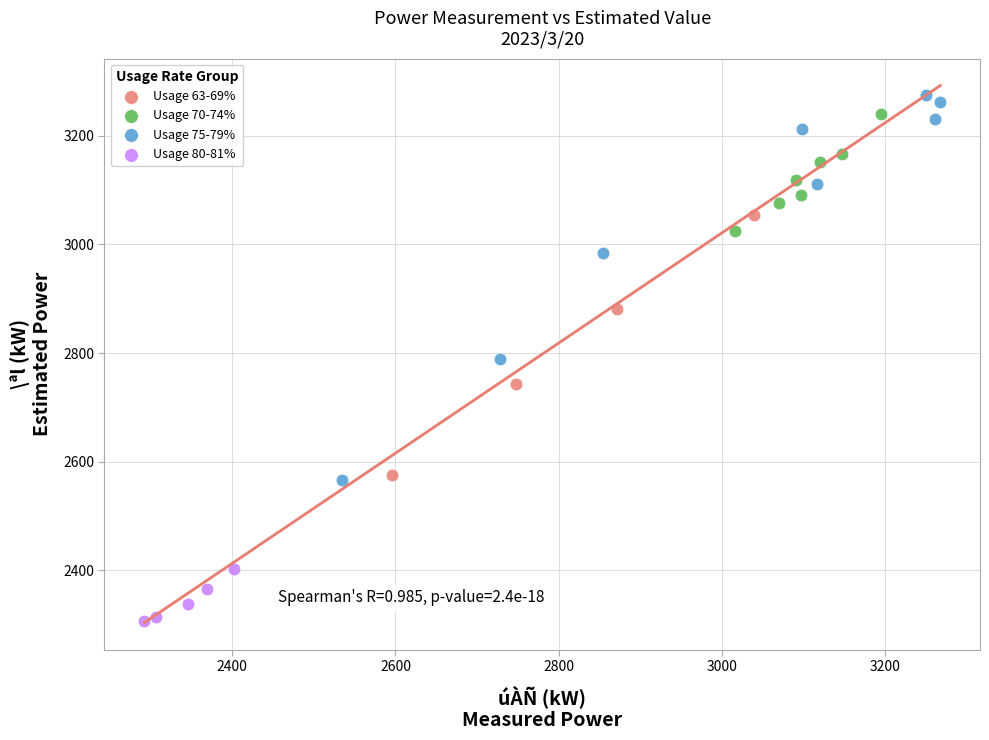

Which series has the largest Y range (max minus min)?

Usage 75-79%